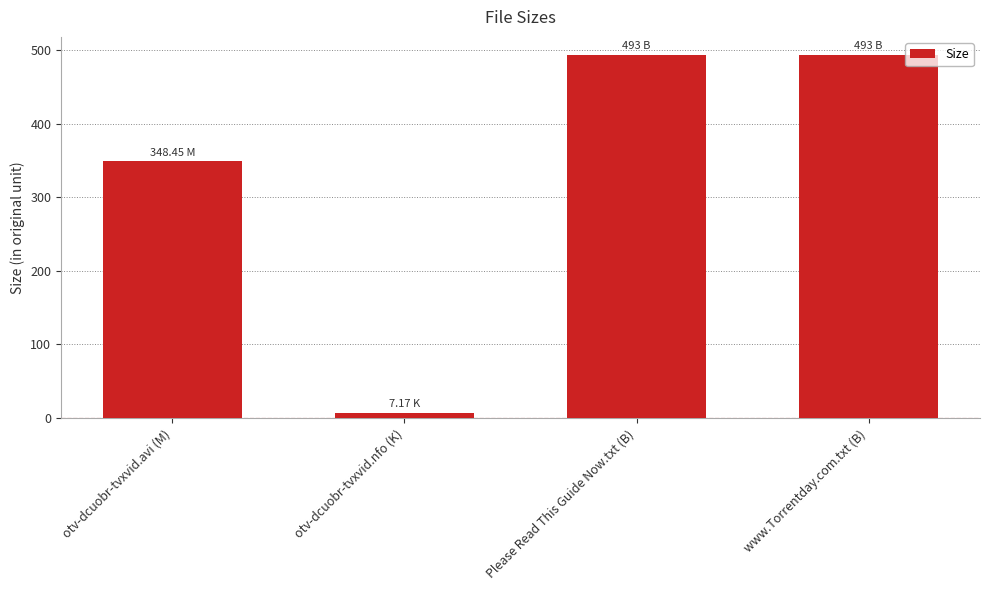

What is the label of the 4th bar from the left?

www.Torrentday.com.txt (B)